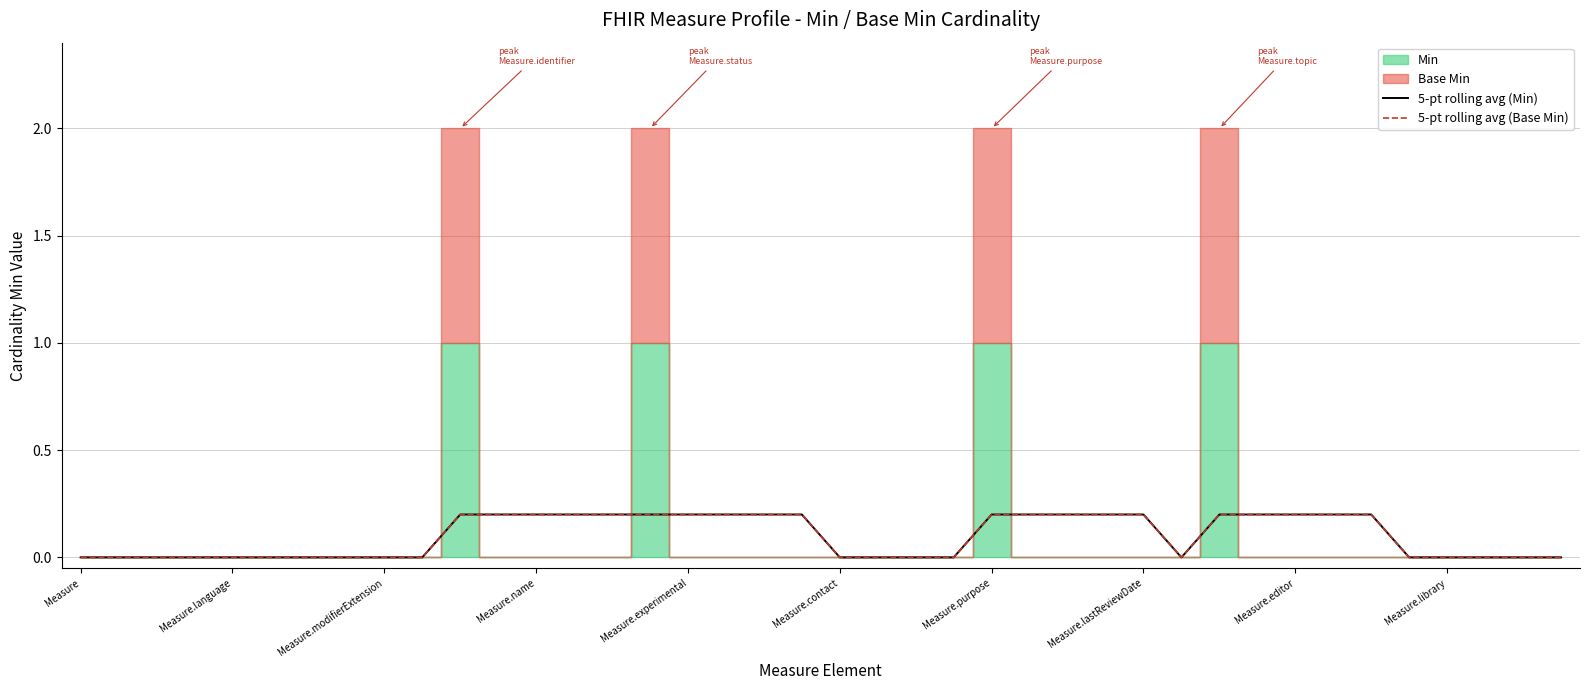

True or false: 5-pt rolling avg (Base Min) and 5-pt rolling avg (Min) intersect in this chart.

False